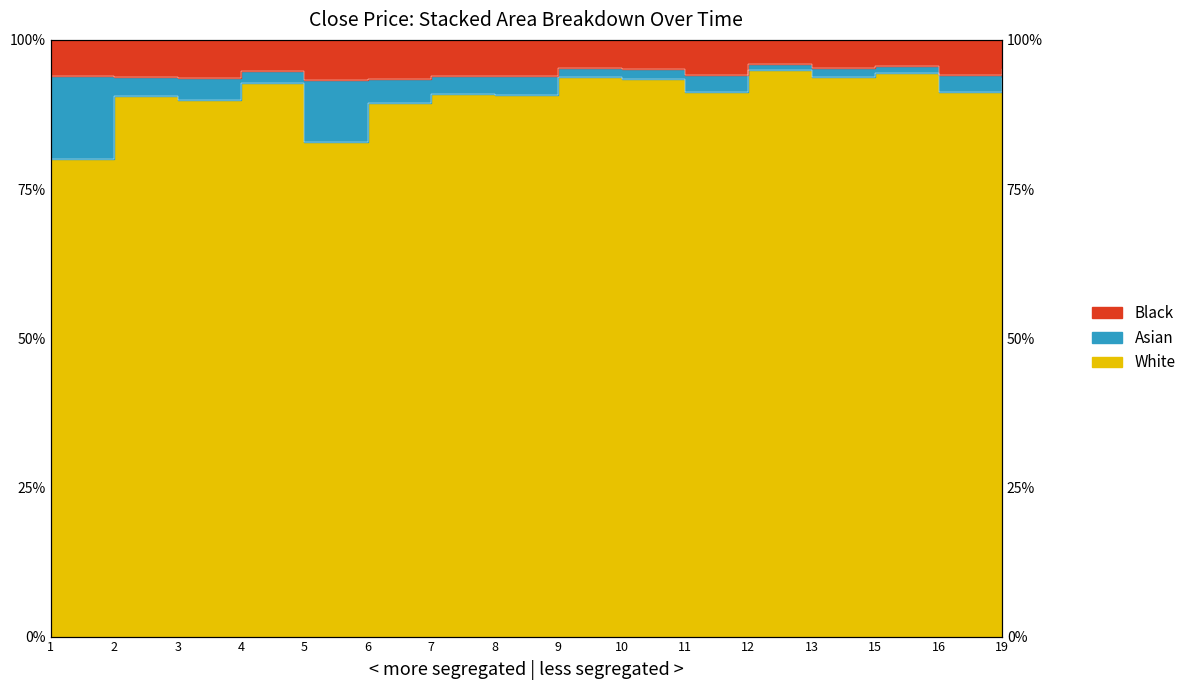

What is the greatest value displayed?

95.0